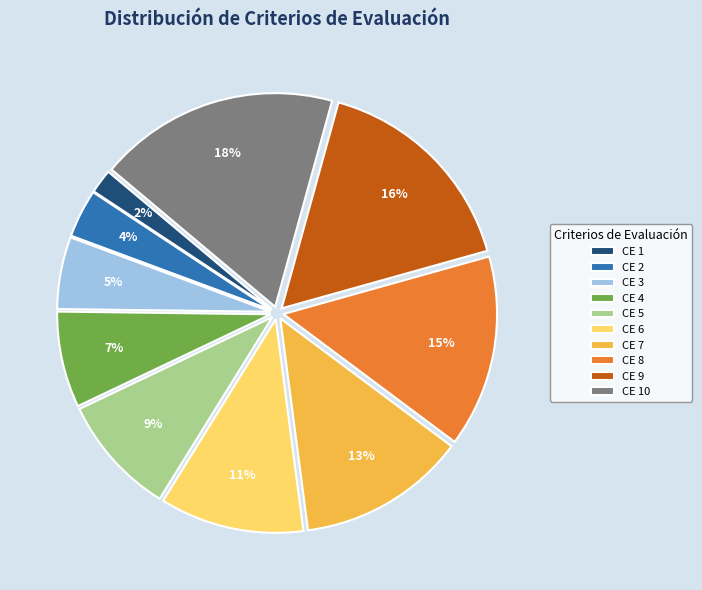

Does any single category account for the majority?

No